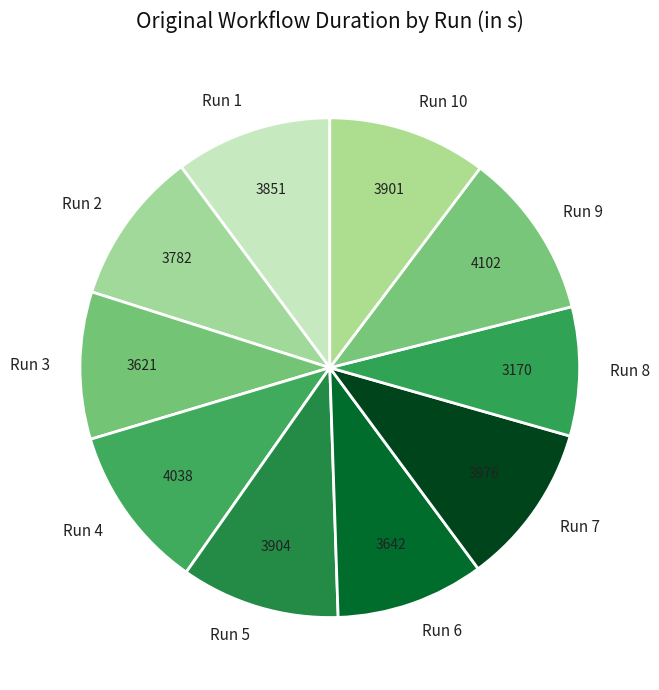

Is there a majority slice in this chart?

No